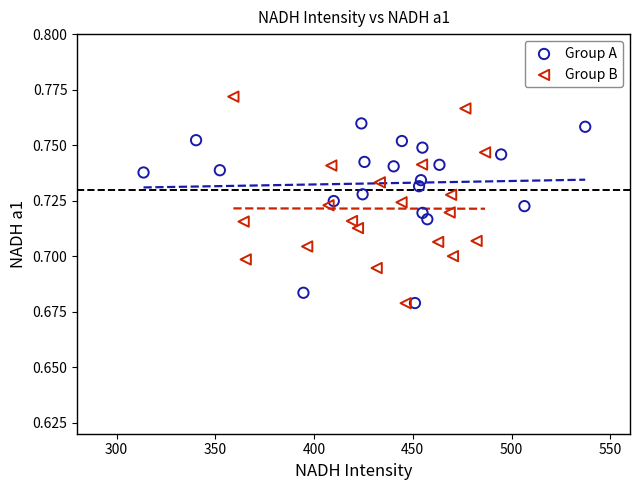

What are all the series names shown in the legend?

Group A, Group B